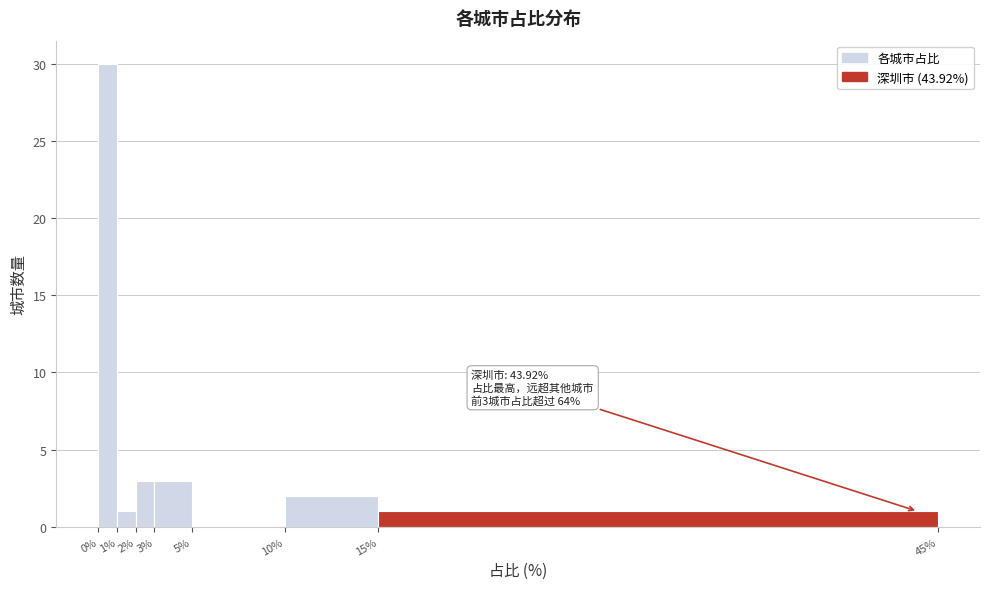

Over which range of the x-axis is the bar tallest?

0% to 1%